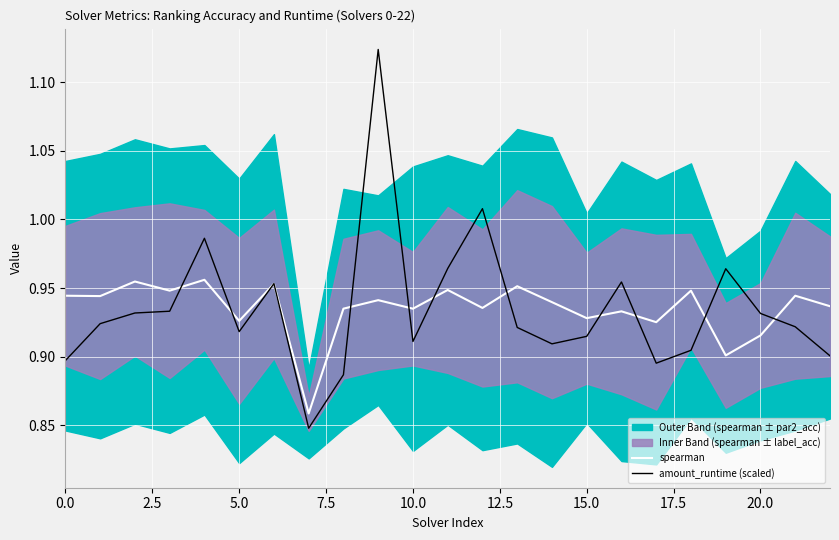

Rank the series by their maximum value, from lowest to highest.

spearman, amount_runtime (scaled)